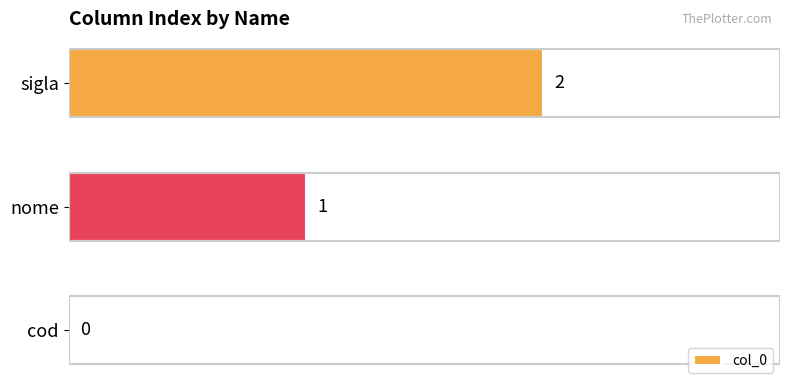

Which label corresponds to the largest value in the chart?

sigla